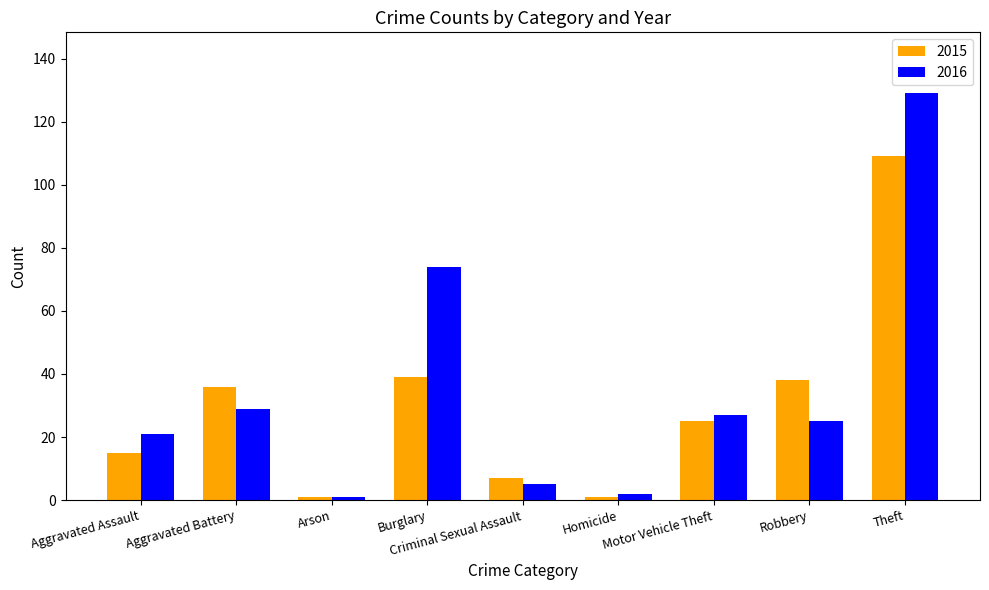

Is it true that 2016 equals 74 at Burglary?

True